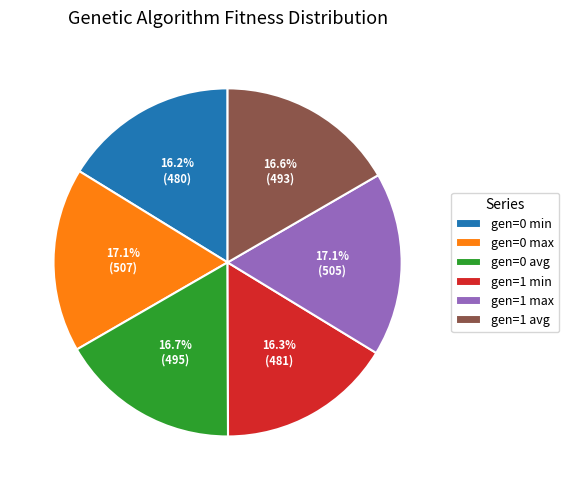

To the nearest percent, what percentage of the pie is gen=0 min?

16%